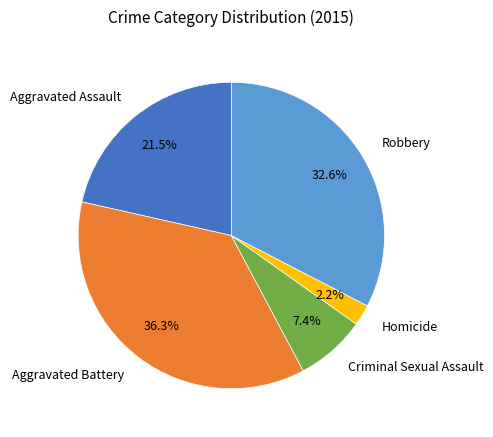

Is it true that Homicide is 10% of the pie?

False